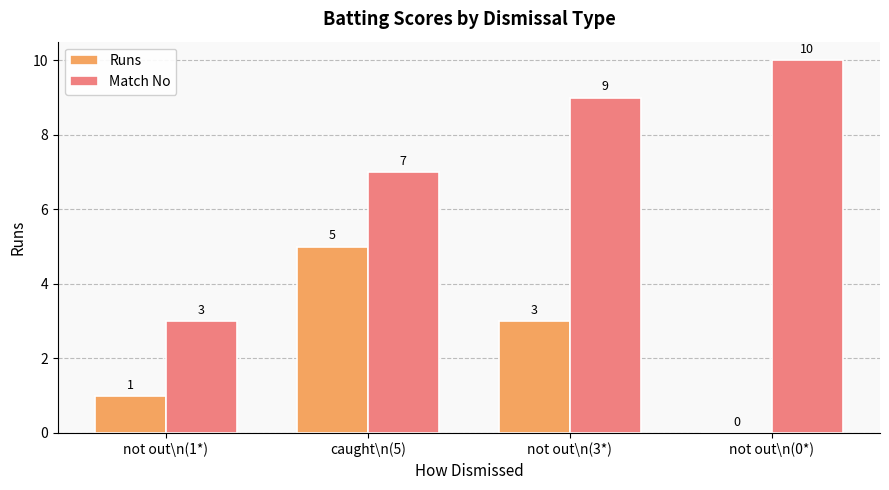

The Match No series shows 9 at not out\n(3*). True or false?

True